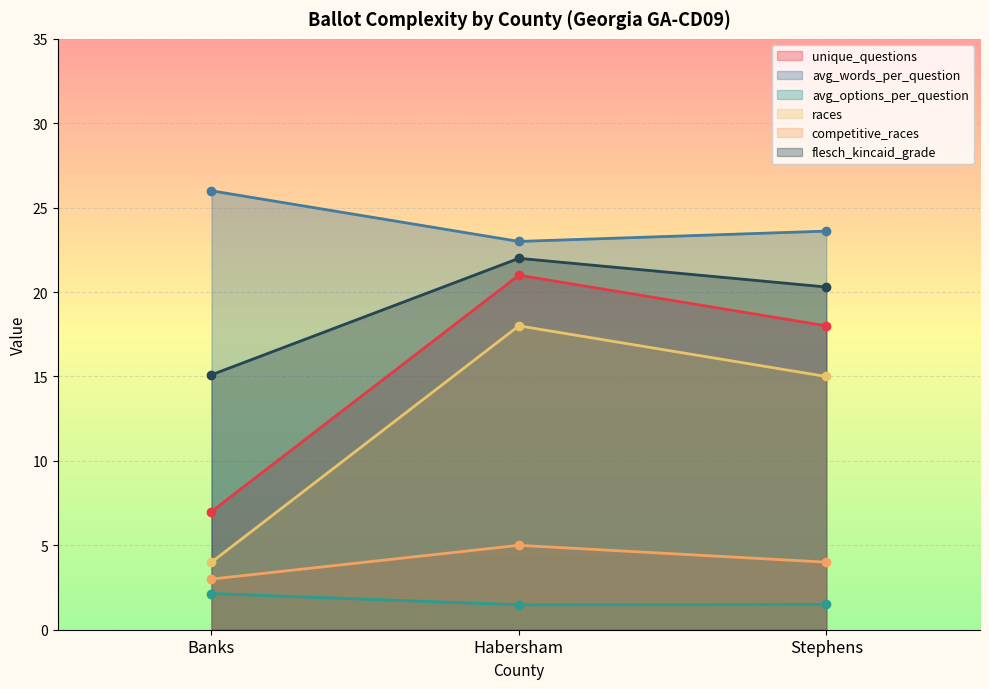

What is the spread (max minus min) of values at Habersham?

21.5